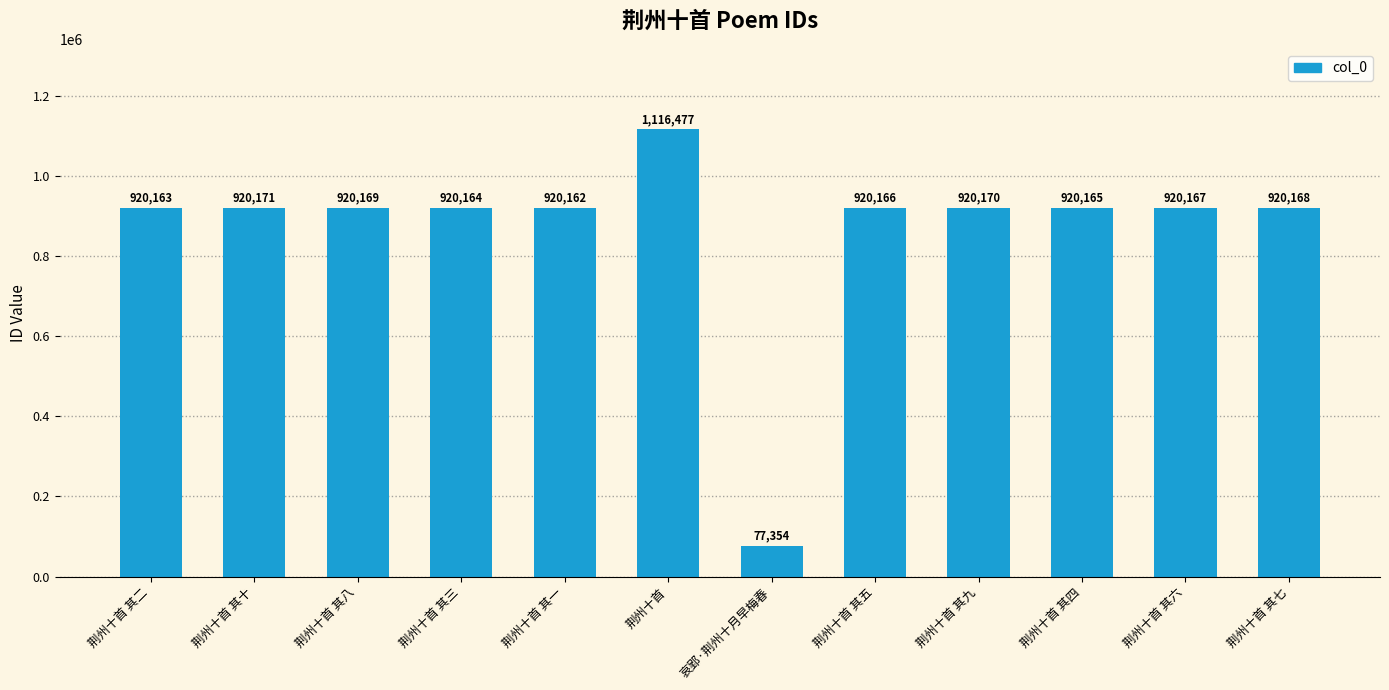

Reading left to right, list all the values displayed in this chart.

荆州十首 其二=920163	荆州十首 其十=920171	荆州十首 其八=920169	荆州十首 其三=920164	荆州十首 其一=920162	荆州十首=1116477	哀郢·荆州十月早梅春=77354	荆州十首 其五=920166	荆州十首 其九=920170	荆州十首 其四=920165	荆州十首 其六=920167	荆州十首 其七=920168